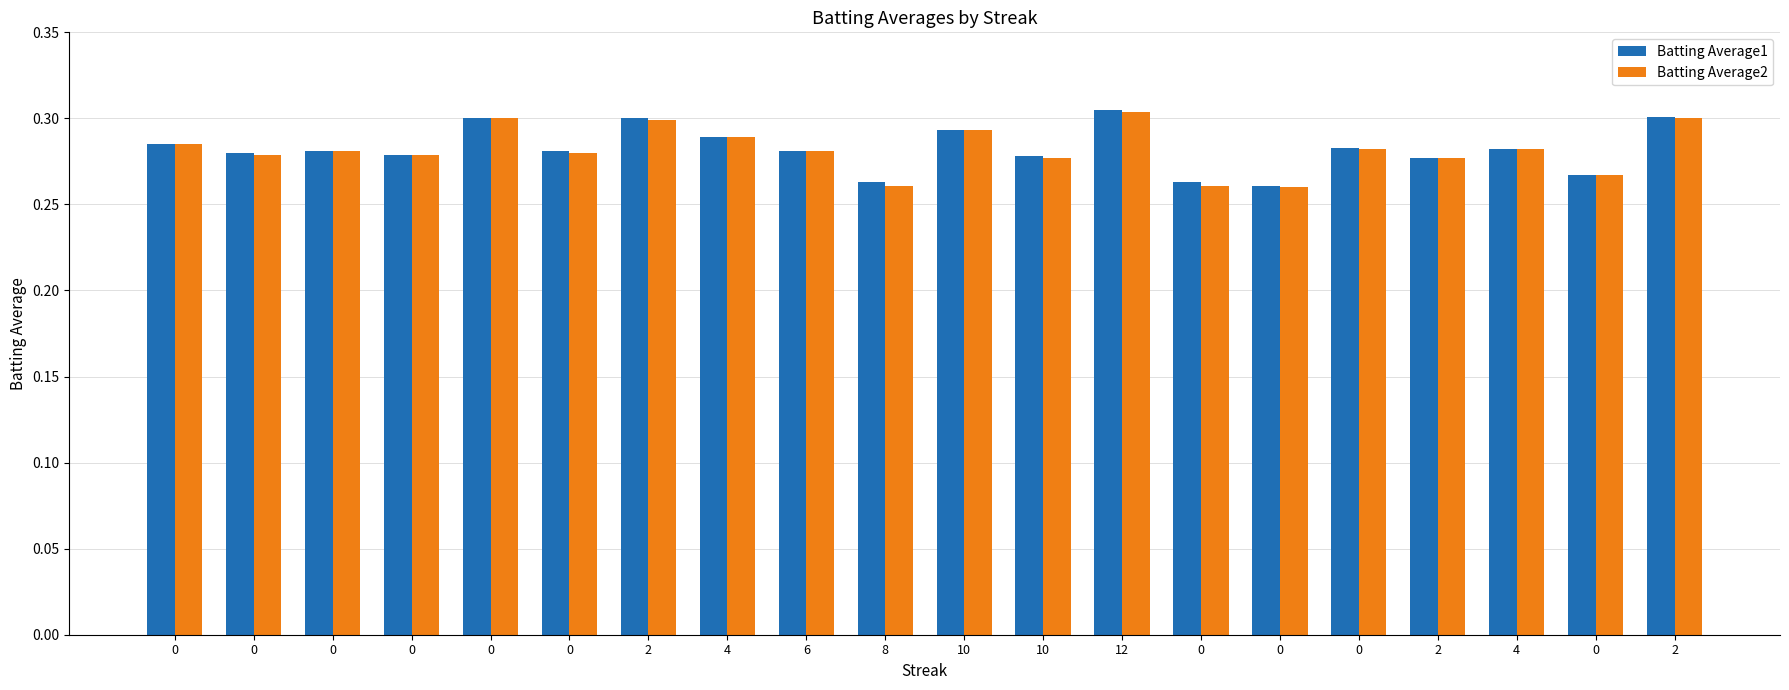

Count the number of categories in the chart.

20